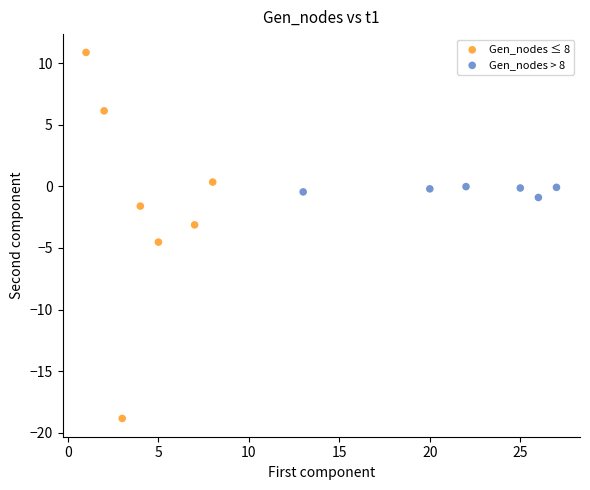

Which series contains the highest Y value?

Gen_nodes ≤ 8